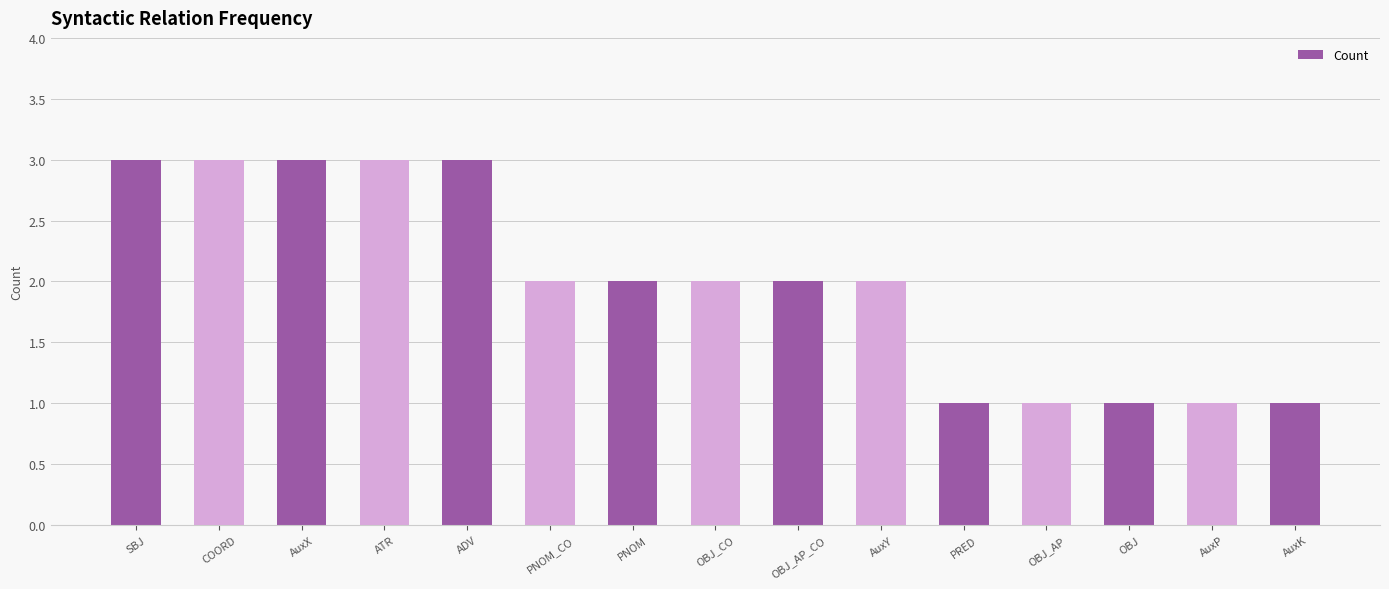

Reading right to left, what are all the values shown in this chart?

1	1	1	1	1	2	2	2	2	2	3	3	3	3	3